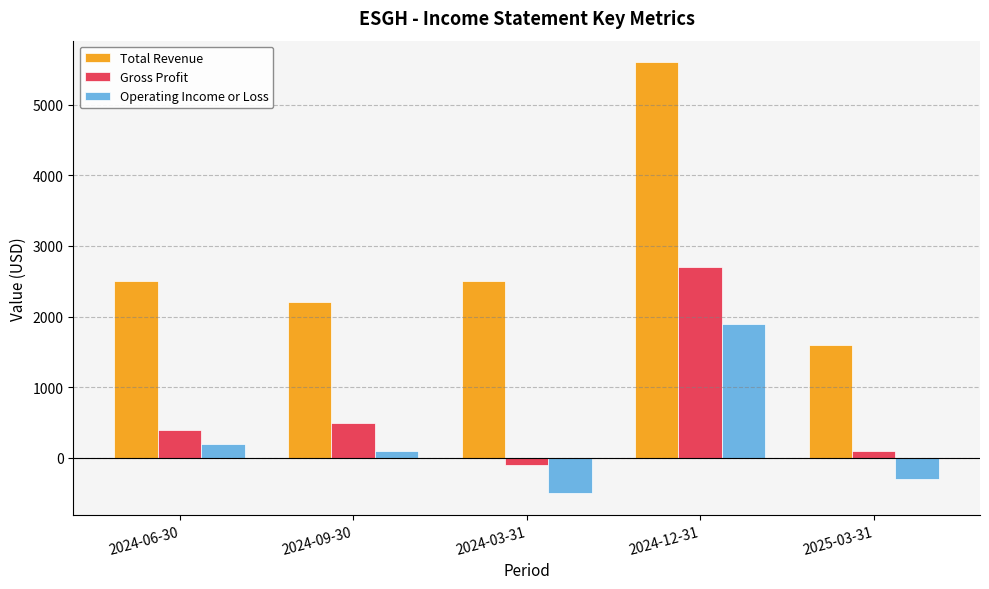

Rank the series by their average value, from lowest to highest.

Operating Income or Loss, Gross Profit, Total Revenue